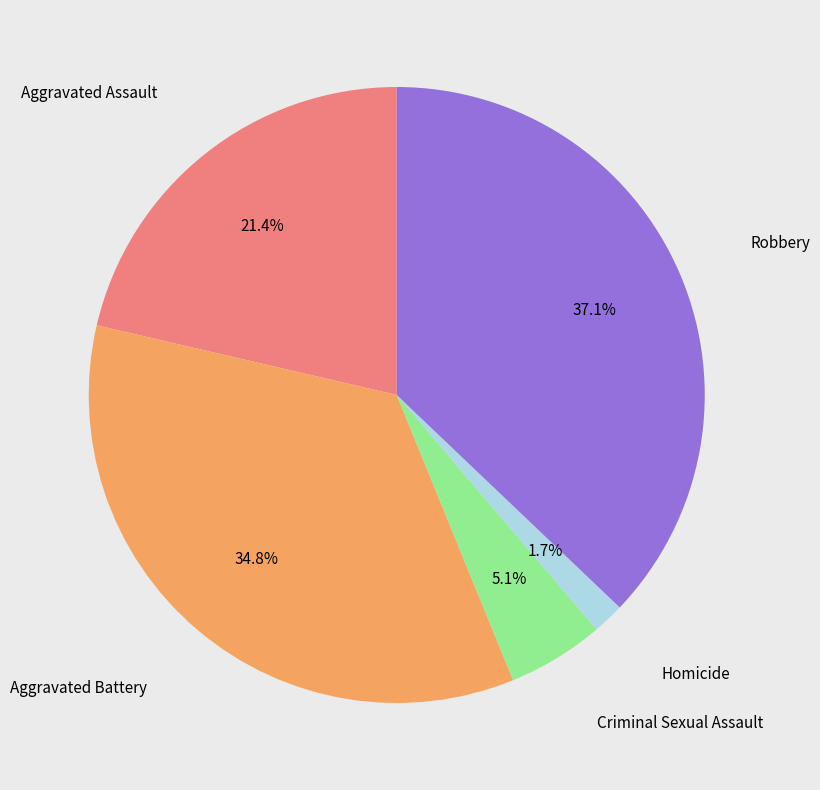

Does any single category account for the majority?

No